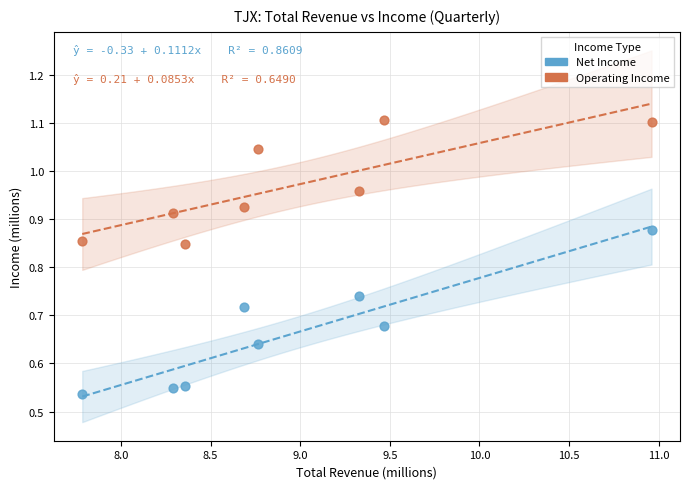

Across all data points, what is the range of X values (max minus min)?

3.2